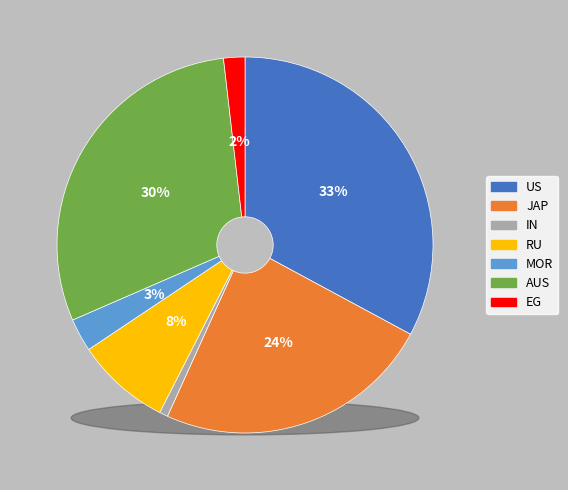

Approximately how many times larger is the value at US compared to MOR?

11.6